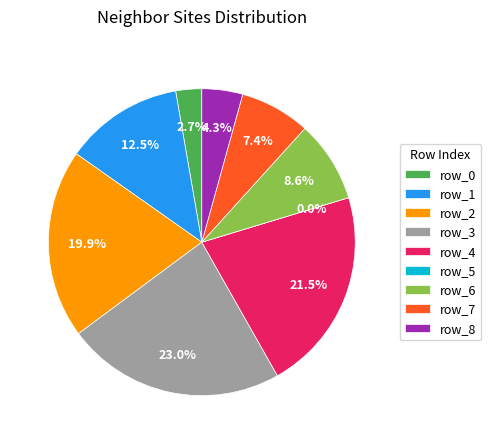

Count the number of slices in the pie.

9